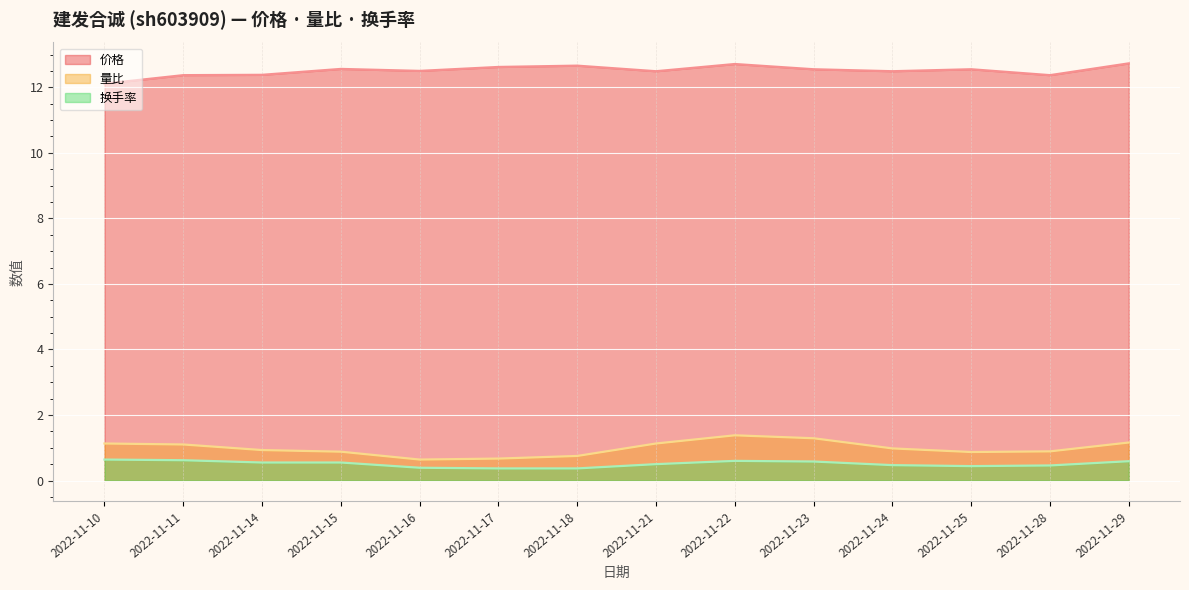

At which label is 换手率 closest to 0?

2022-11-17